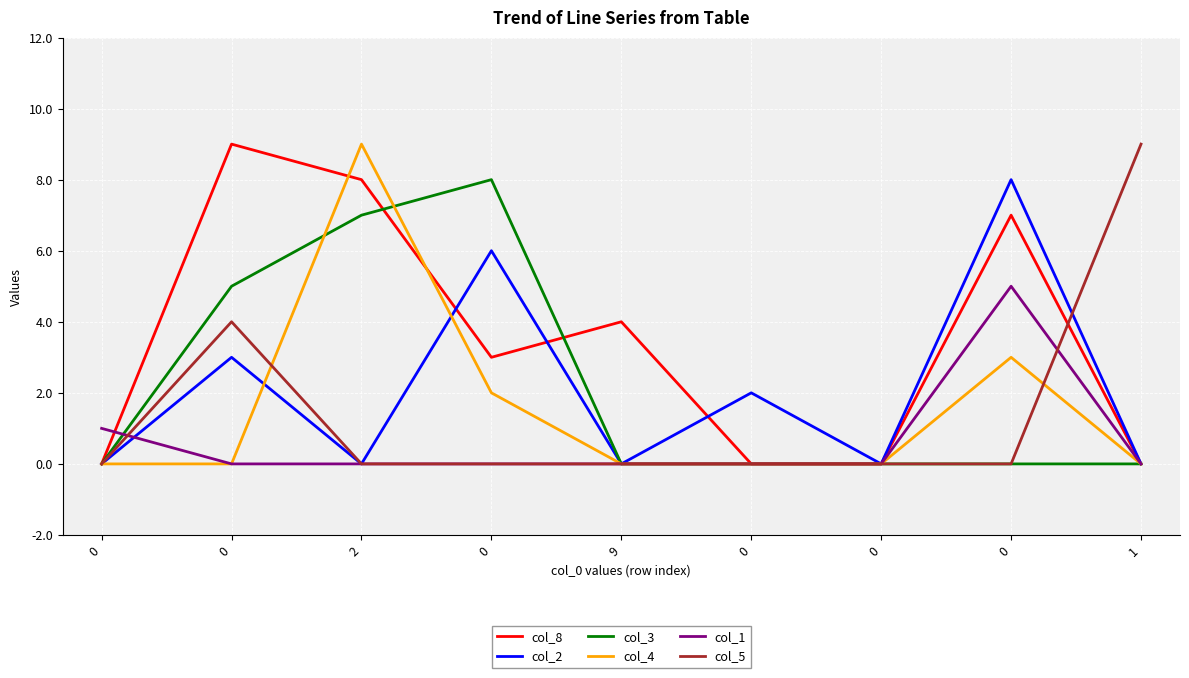

What are all the series names shown in the legend?

col_8, col_2, col_3, col_4, col_1, col_5